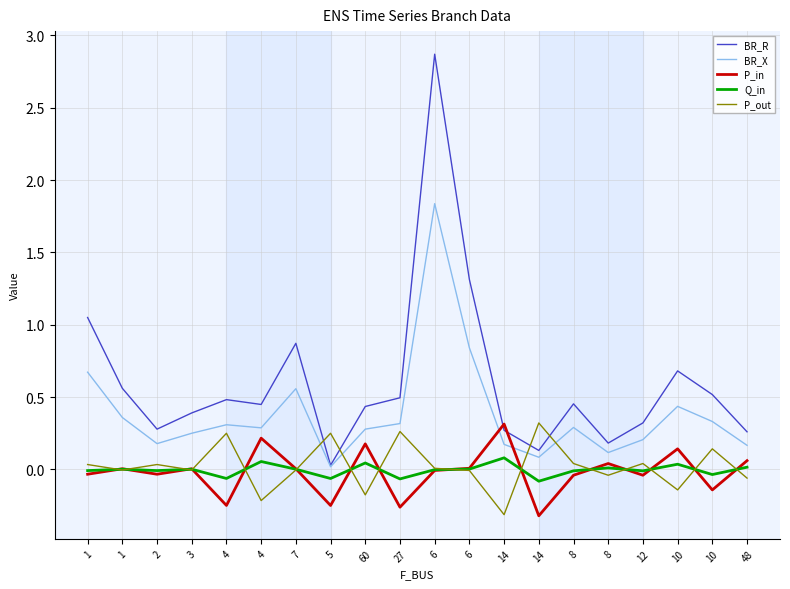

What is the difference between the maximum and minimum values in the BR_R series?

2.8